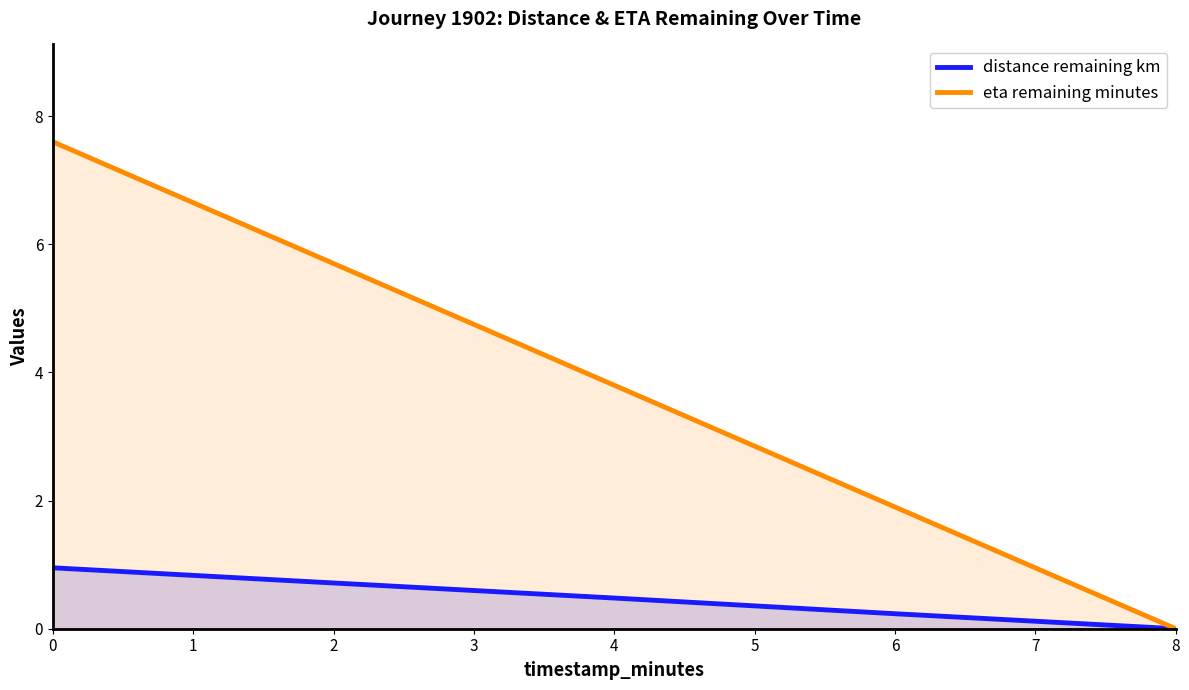

The eta remaining minutes series shows 2.2 at 1. True or false?

False